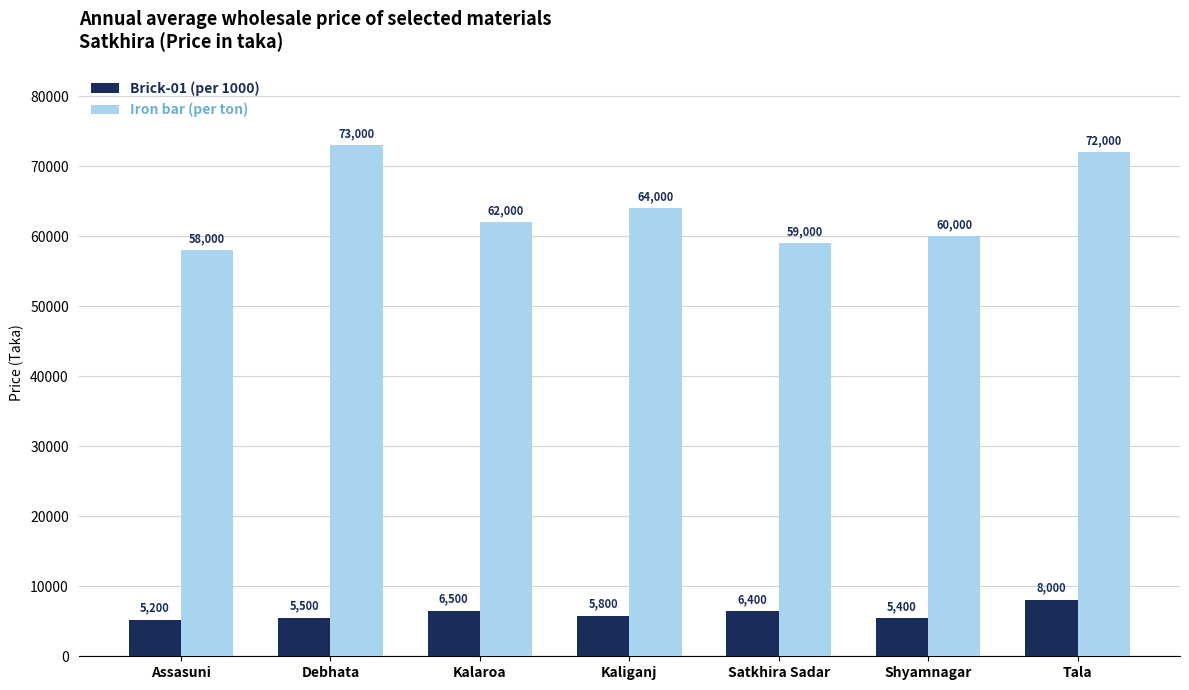

What is the sum of the Brick-01 (per 1000) values at Kaliganj and Debhata?

11300